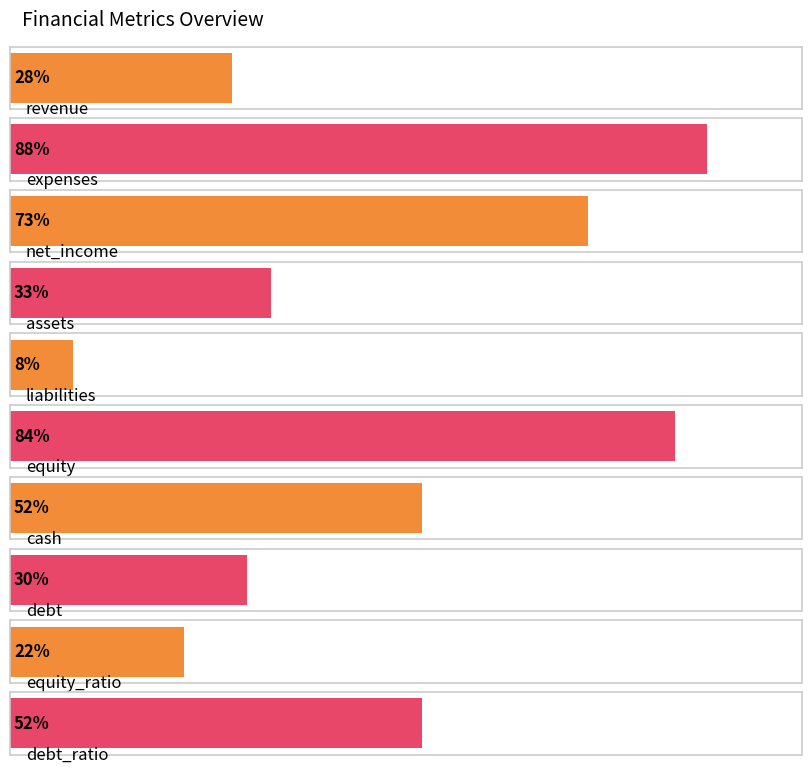

What is the label of the 2nd bar from the right?

equity_ratio